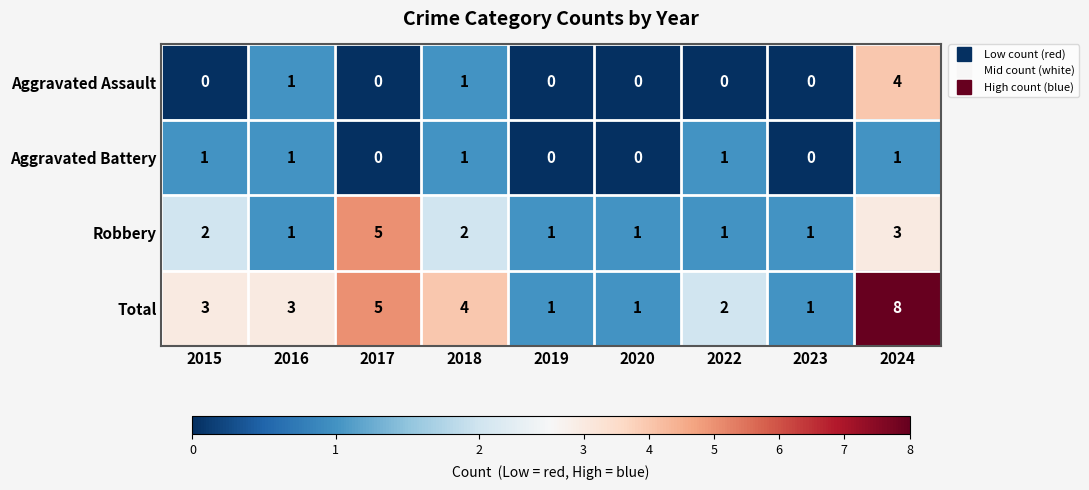

What is the maximum value for Aggravated Assault?

4